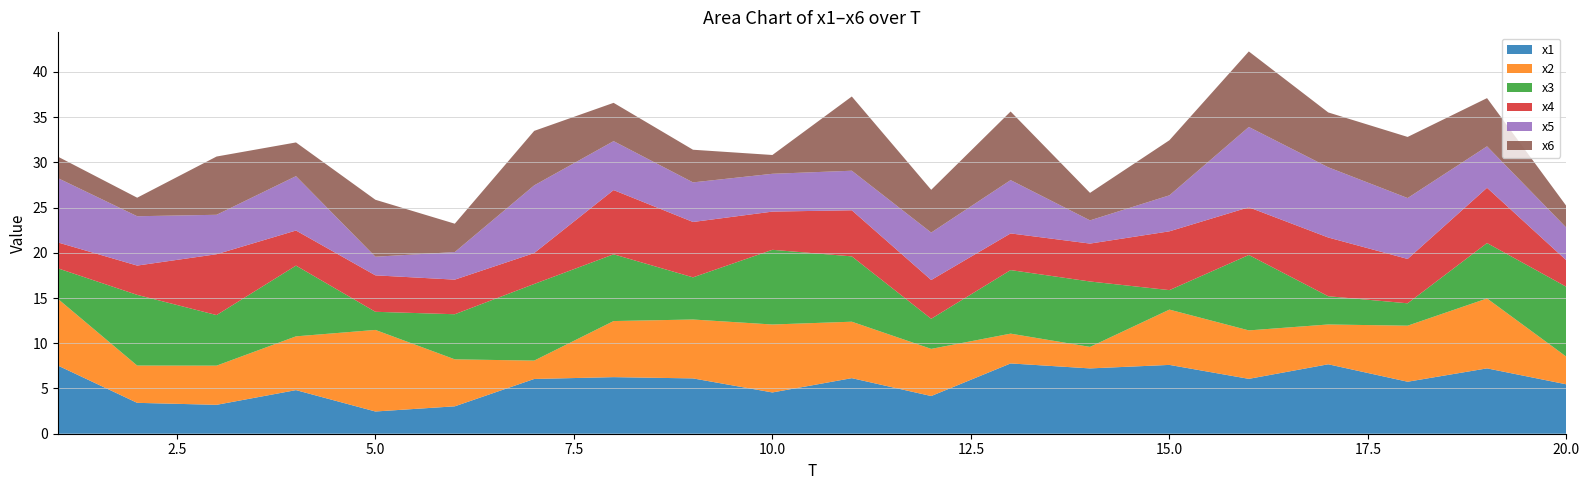

Reading left to right, list all the values displayed in this chart.

x1: 1=7.5	2=3.4	3=3.2	4=4.8	5=2.5	6=3.0	7=6.1	8=6.3	9=6.1	10=4.6	11=6.1	12=4.2	13=7.8	14=7.2	15=7.6	16=6.1	17=7.7	18=5.7	19=7.2	20=5.5
x2: 1=7.4	2=4.1	3=4.3	4=5.9	5=9.0	6=5.2	7=2.0	8=6.2	9=6.5	10=7.5	11=6.2	12=5.2	13=3.3	14=2.4	15=6.1	16=5.4	17=4.4	18=6.2	19=7.7	20=3.1
x3: 1=3.4	2=7.8	3=5.6	4=7.8	5=2.0	6=5.0	7=8.5	8=7.4	9=4.7	10=8.3	11=7.2	12=3.3	13=7.0	14=7.2	15=2.2	16=8.3	17=3.1	18=2.5	19=6.1	20=7.7
x4: 1=2.9	2=3.2	3=6.7	4=3.9	5=4.0	6=3.8	7=3.4	8=7.1	9=6.1	10=4.2	11=5.1	12=4.3	13=4.1	14=4.2	15=6.5	16=5.3	17=6.5	18=4.9	19=6.1	20=2.9
x5: 1=7.1	2=5.5	3=4.4	4=6.0	5=2.1	6=3.0	7=7.5	8=5.4	9=4.4	10=4.2	11=4.4	12=5.2	13=5.9	14=2.6	15=4.0	16=8.9	17=7.8	18=6.7	19=4.6	20=3.6
x6: 1=2.4	2=2.0	3=6.4	4=3.7	5=6.3	6=3.1	7=6.0	8=4.2	9=3.6	10=2.1	11=8.2	12=4.7	13=7.6	14=3.0	15=6.1	16=8.3	17=6.1	18=6.8	19=5.3	20=2.4